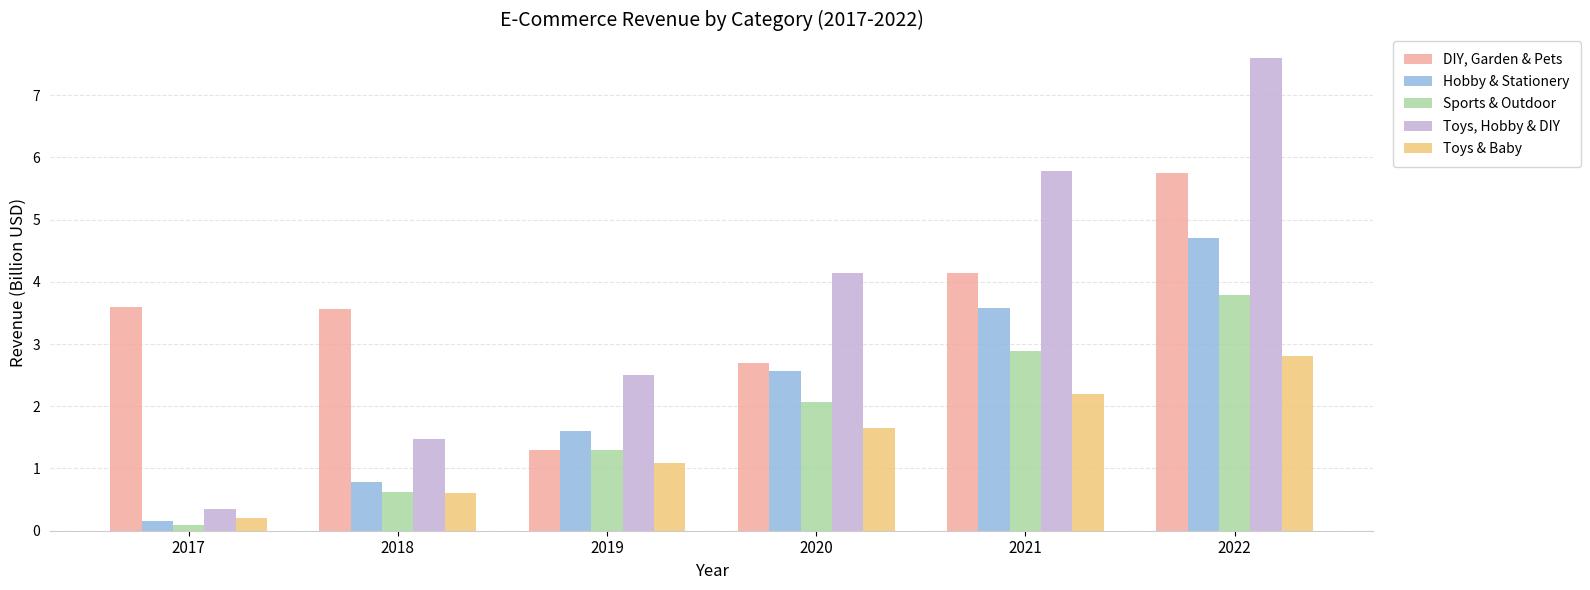

Which series has the widest spread of values?

Toys, Hobby & DIY